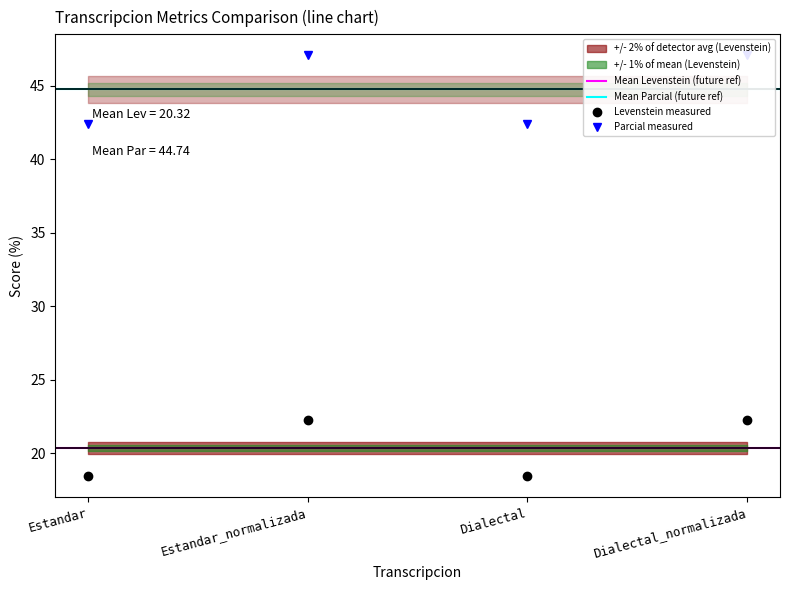

List the series in order of their peak value, lowest first.

Levenstein, Parcial